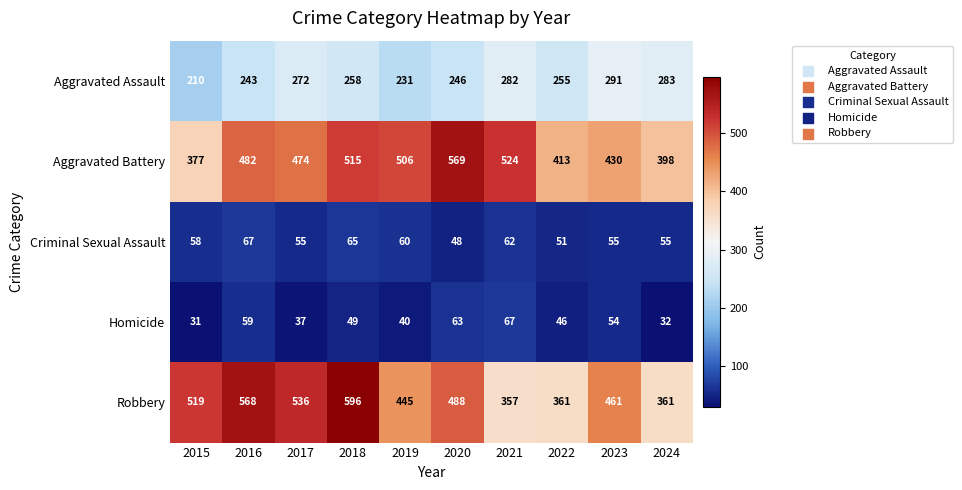

Is it true that Robbery equals 519 at 2015?

True